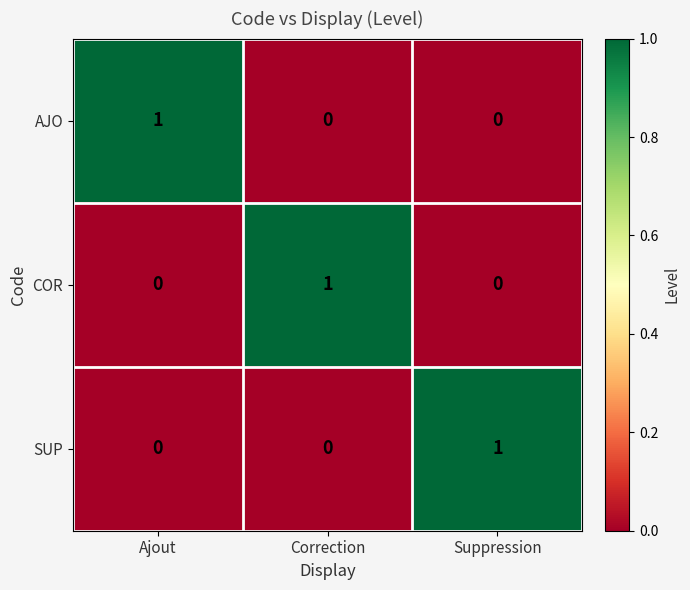

At how many categories does at least one series exceed 0?

3